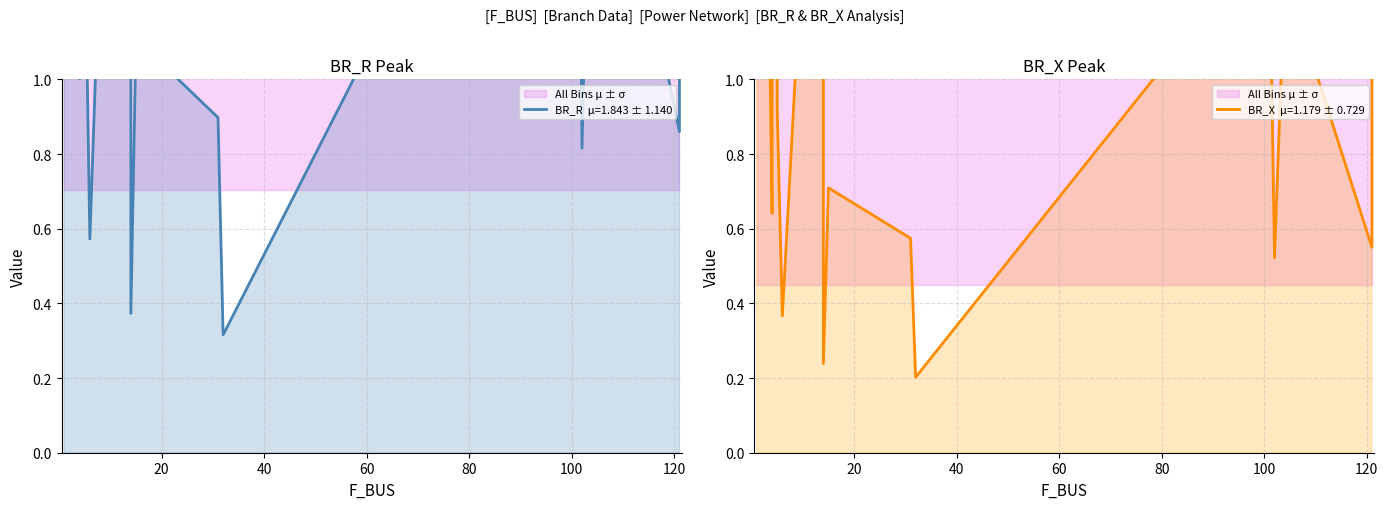

What are all the series names shown in the legend?

BR_R, BR_X